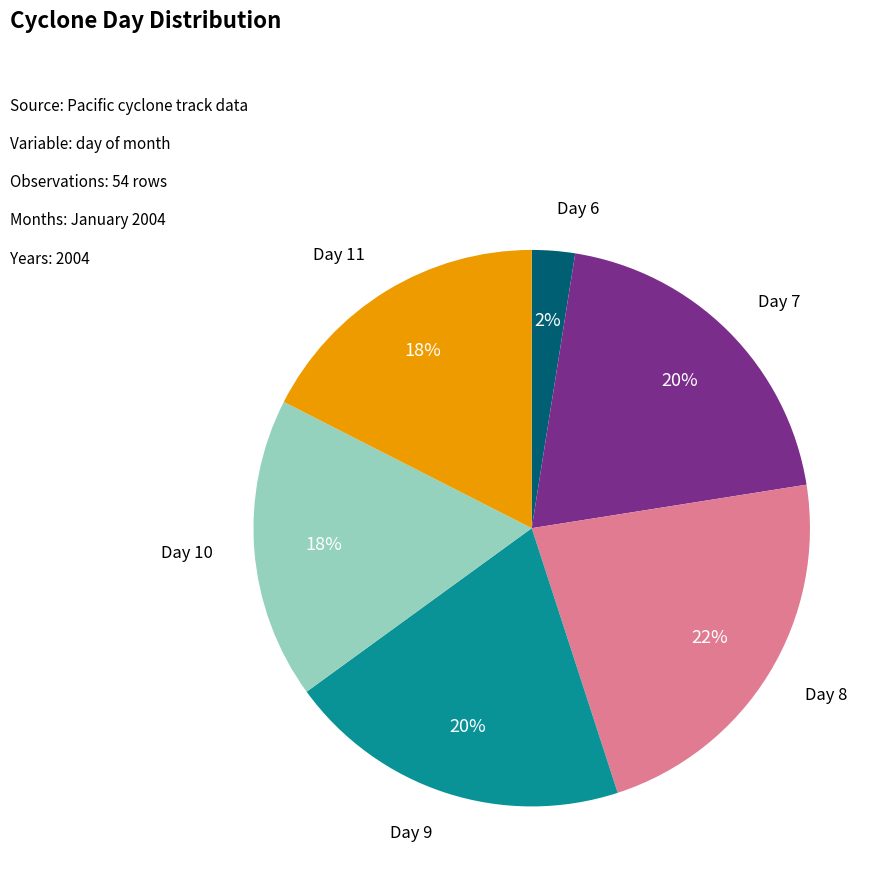

The Day 8 slice represents 22% of the pie. True or false?

True